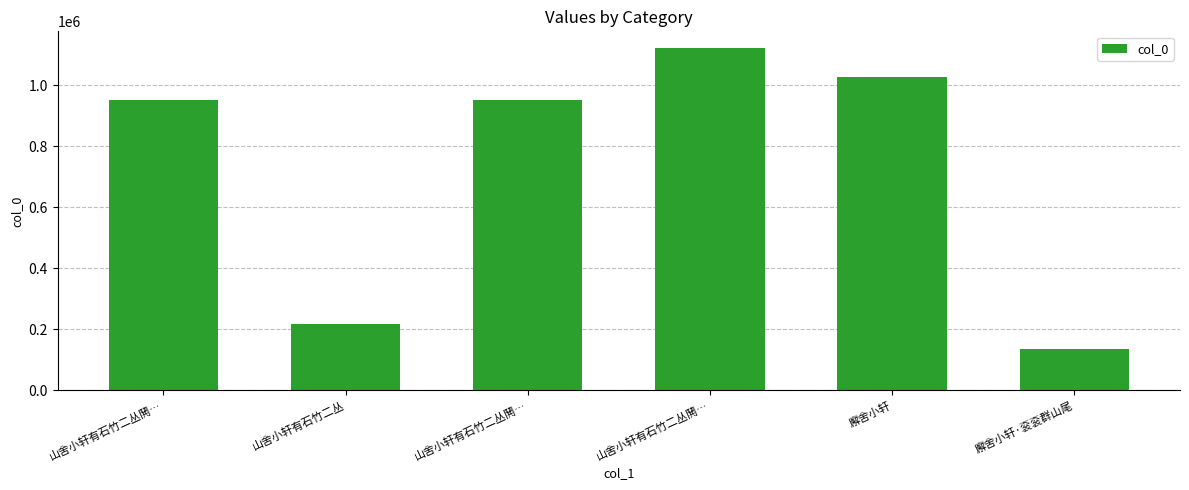

Is it true that the value at 山舍小轩有石竹二丛鬨… is 1121337?

True